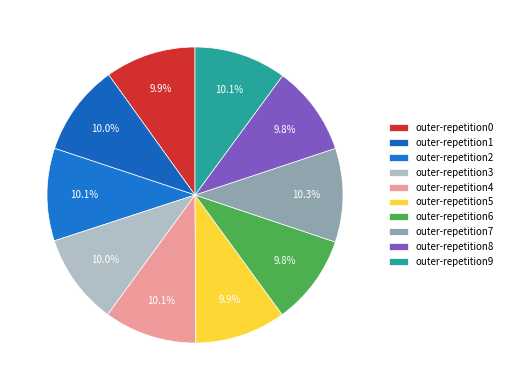

Between outer-repetition2 and outer-repetition8, which is larger?

outer-repetition2